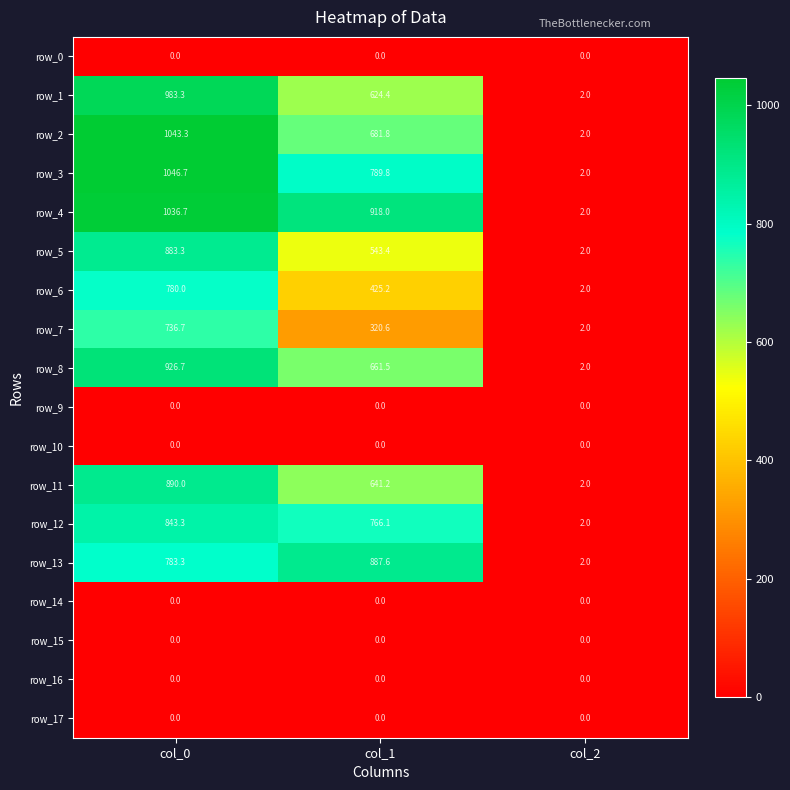

Which series has the widest spread of values?

row_3